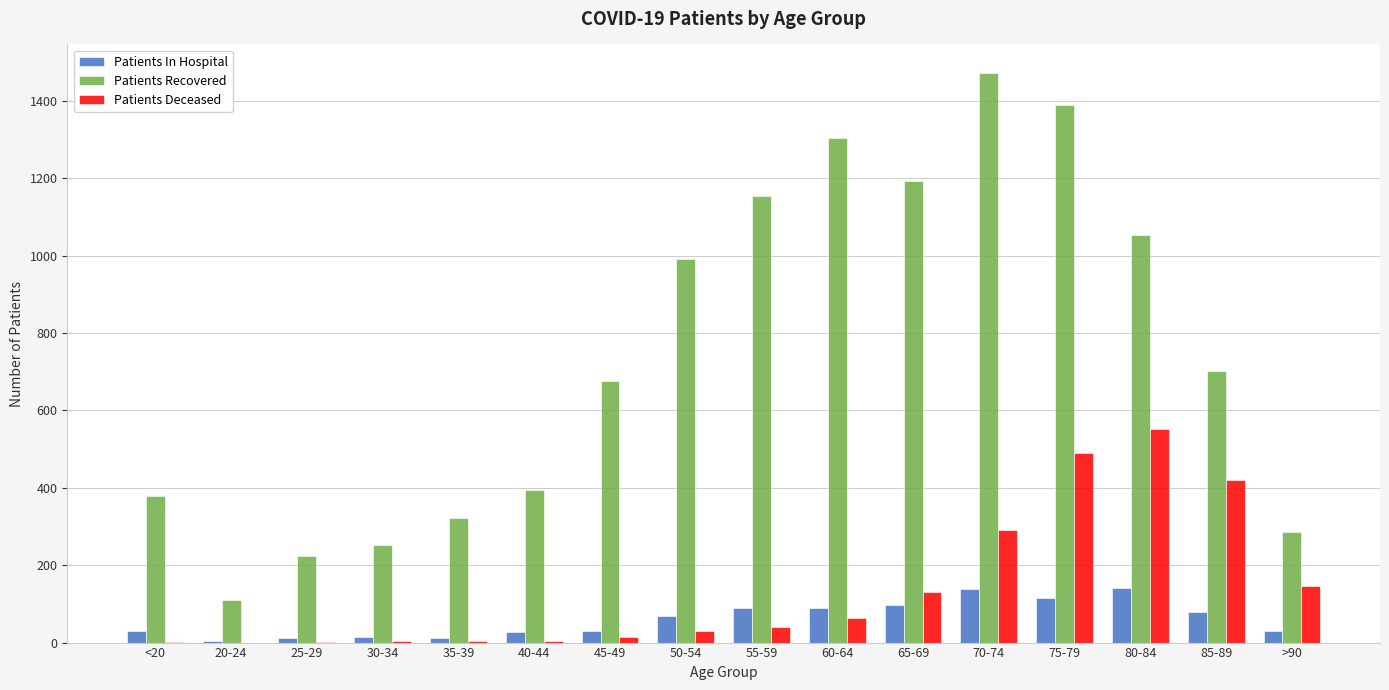

What is the greatest value displayed?

1472